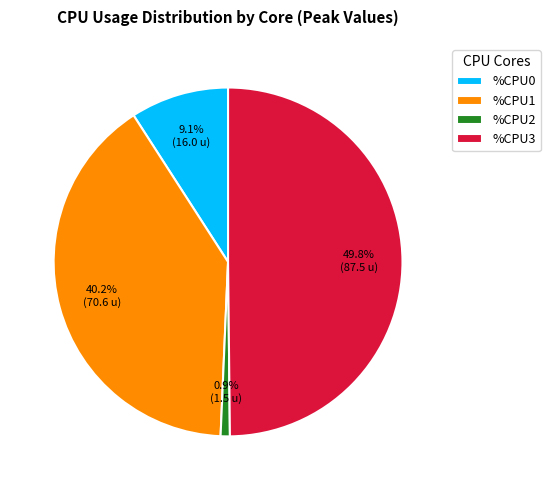

To the nearest percent, what is the average slice percentage?

25%